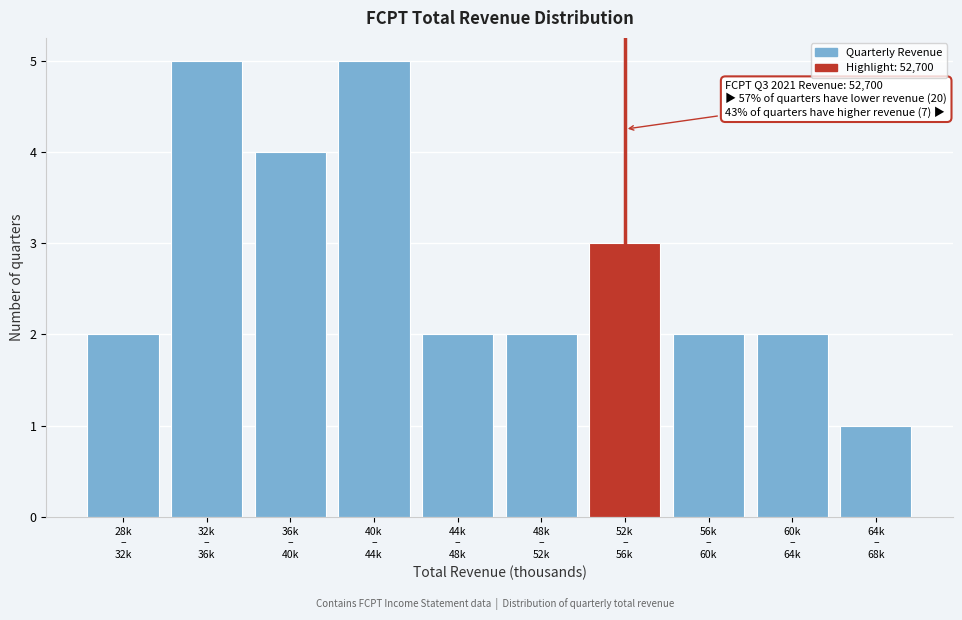

Reading left to right, list all the values displayed in this chart.

2	5	4	5	2	2	3	2	2	1